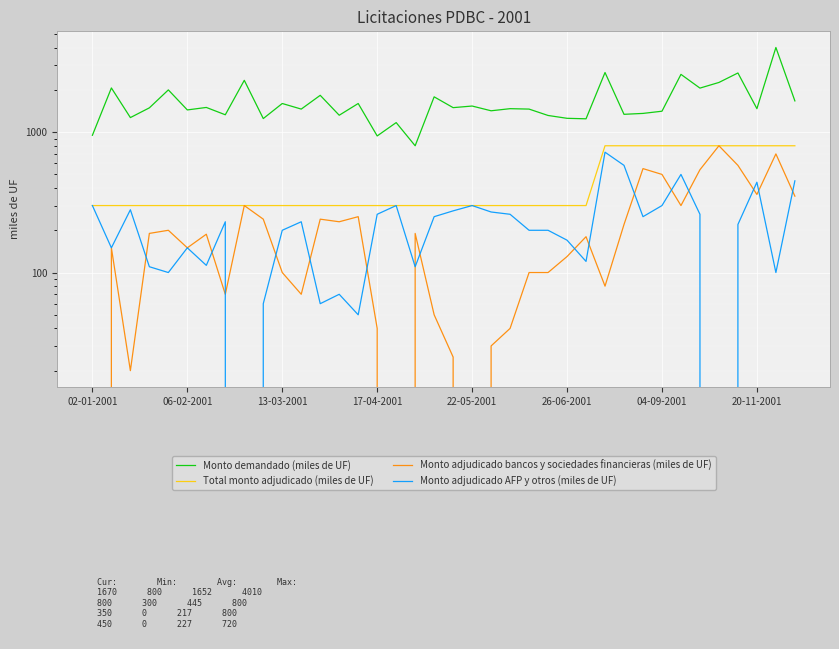

How many interior local valleys does the Monto adjudicado bancos y sociedades financieras (miles de UF) series have?

10